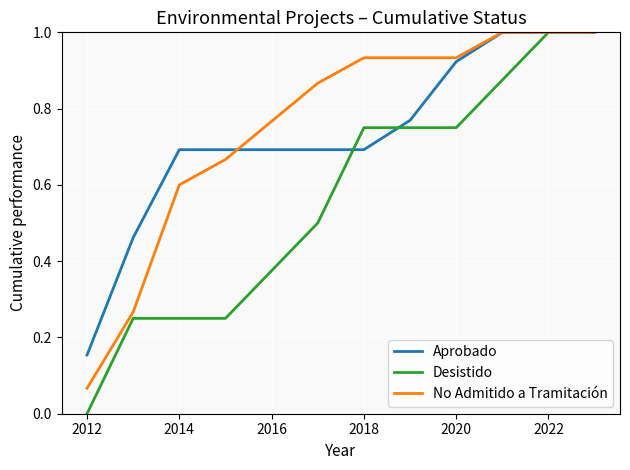

How many values in Desistido are above zero?

10